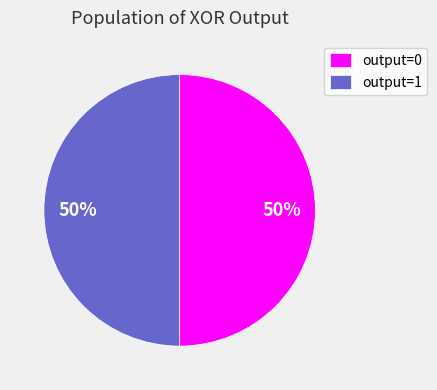

Count the number of slices in the pie.

2